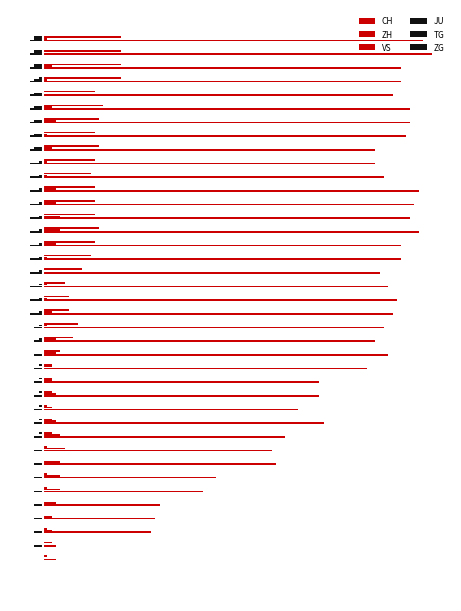

List the labels in order of TG value, largest first.

0, 1, 2, 3, 4, 5, 6, 7, 8, 9, 10, 11, 12, 13, 14, 15, 16, 17, 18, 19, 20, 21, 22, 23, 24, 25, 26, 27, 28, 29, 30, 31, 32, 33, 34, 35, 36, 37, 38, 39